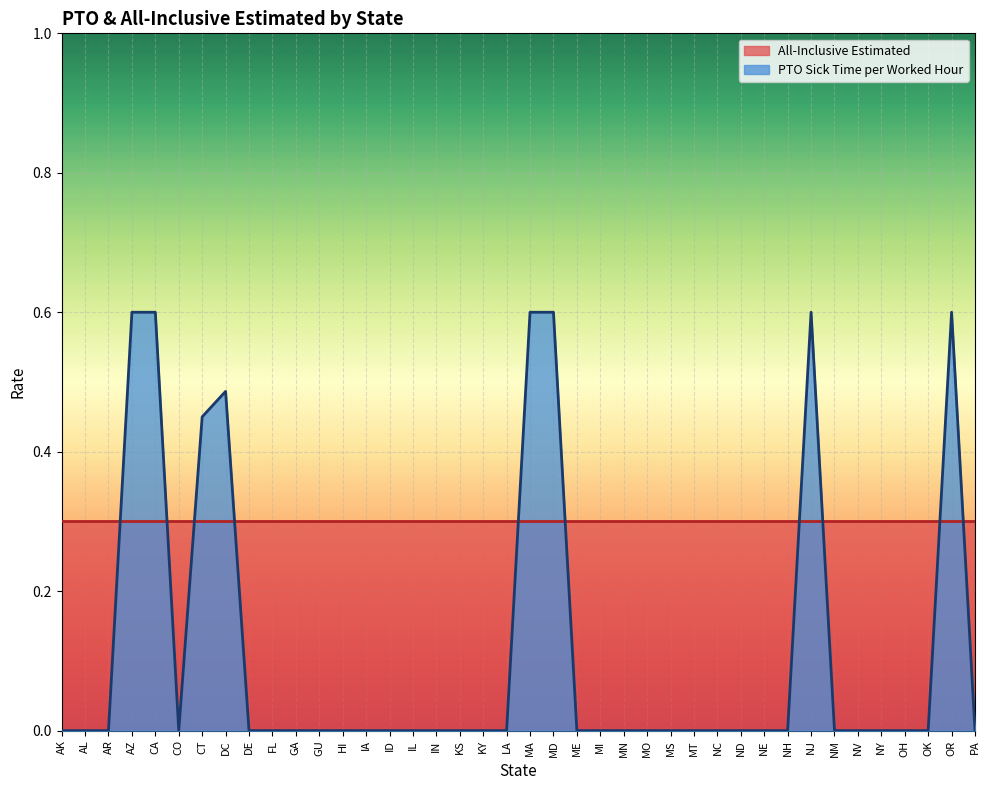

Where is the first local maximum?

DC